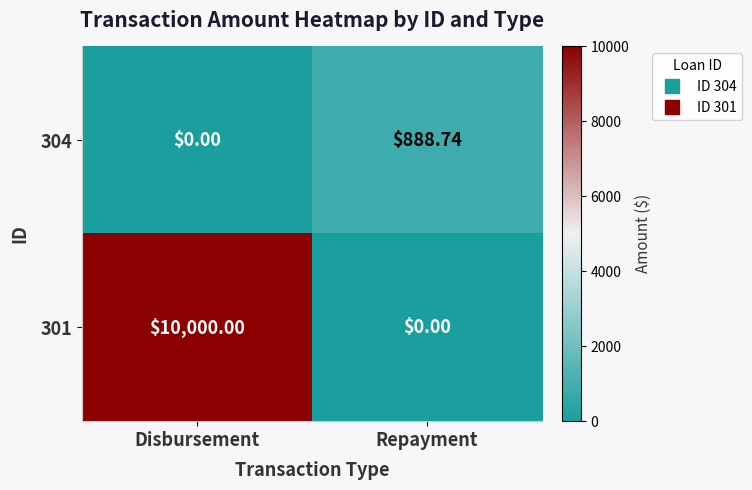

Rank the categories by 304 value from lowest to highest.

Disbursement, Repayment